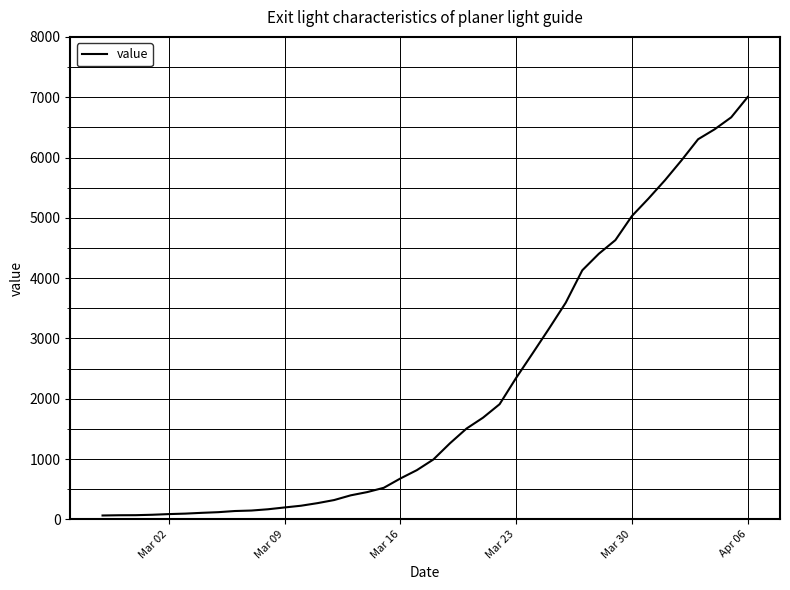

What is the maximum value shown in the chart?

7004